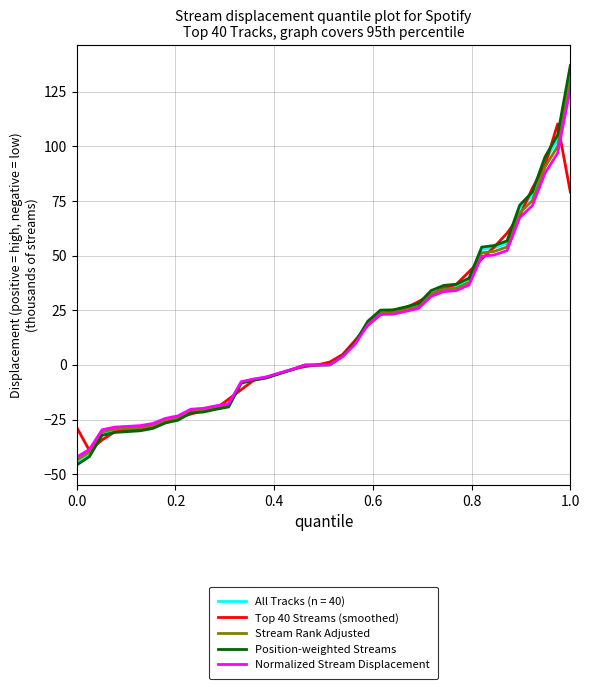

What is the difference between the maximum and minimum values in the Normalized Stream Displacement series?

168.5